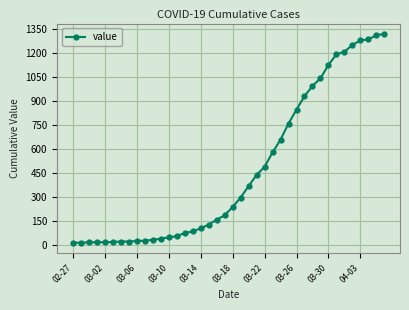

Is this an area chart (filled region under the line)?

No